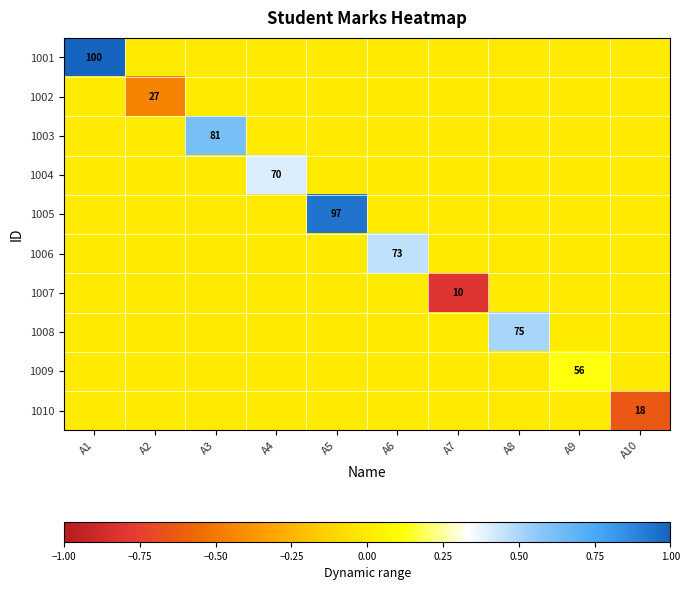

At which label does 1008 reach its minimum?

A1